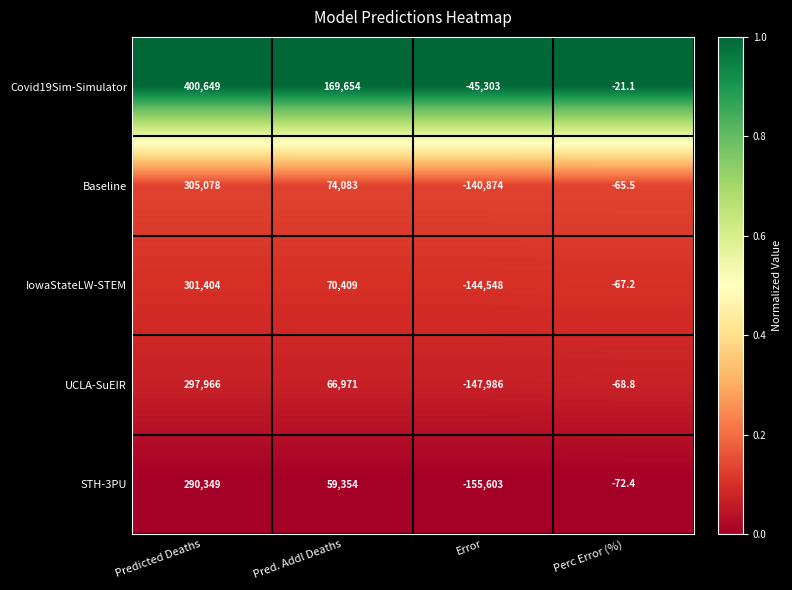

Which series has the largest total across all categories?

Covid19Sim-Simulator